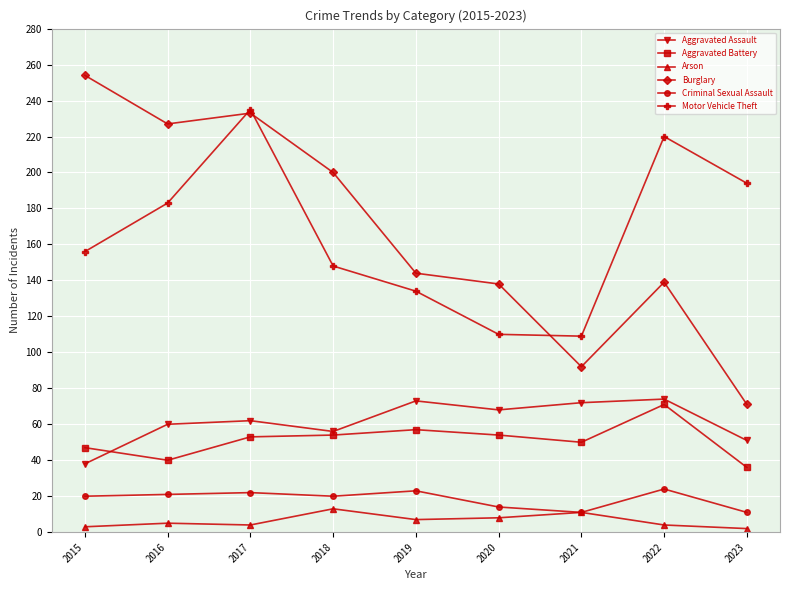

At how many categories does at least one series exceed 216?

4